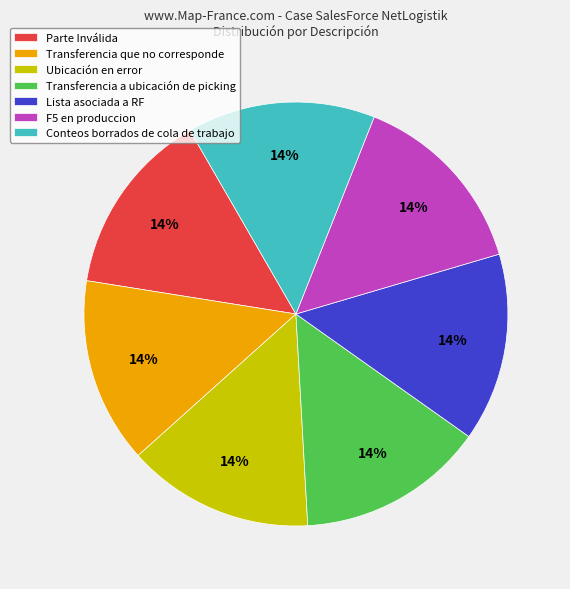

Is the sum of Transferencia a ubicación de picking and F5 en produccion greater than half?

No